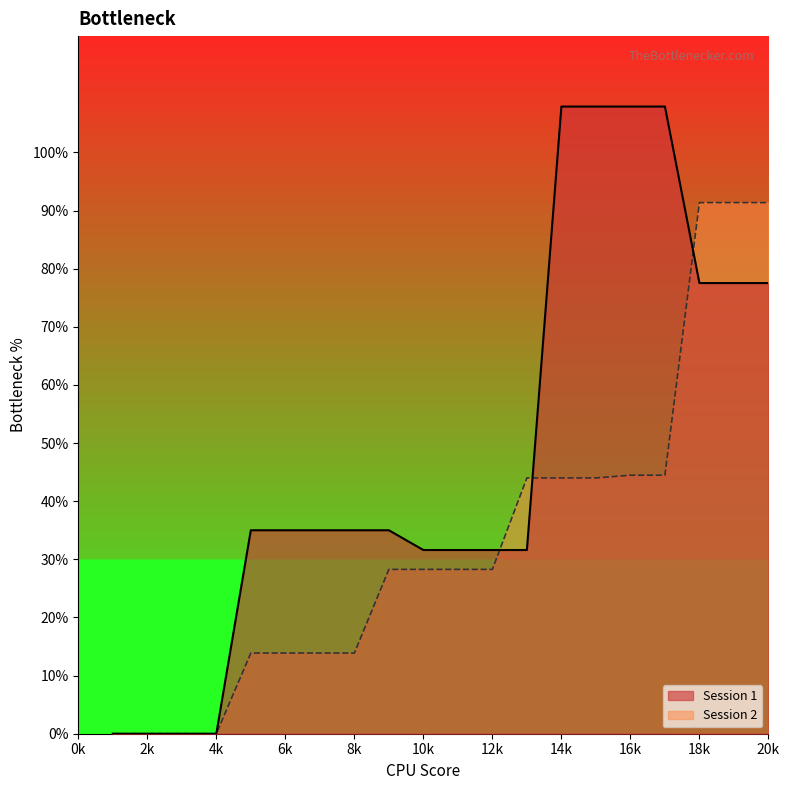

Which series ends up on top after the final intersection of Session 1 and Session 2?

Session 2